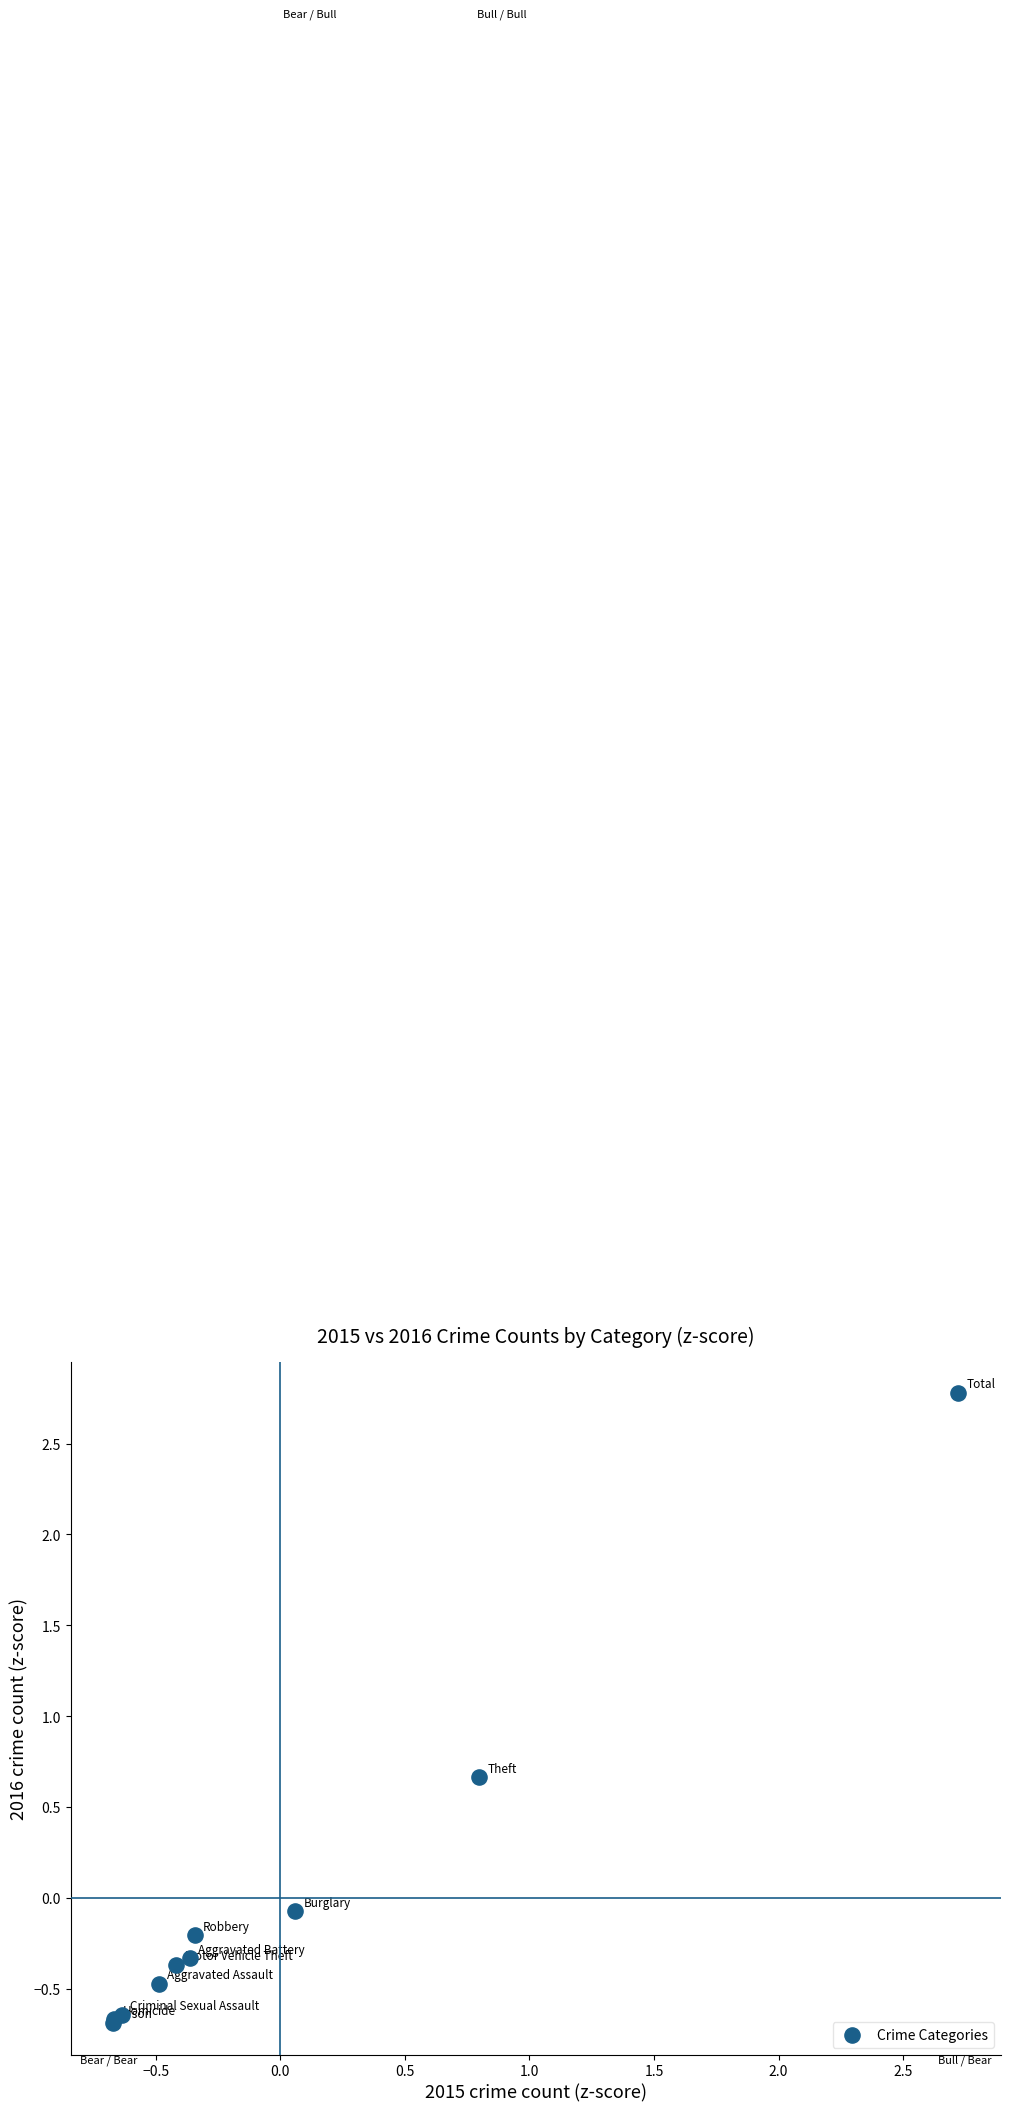

What Y value in the scatter plot is closest to 1?

0.7